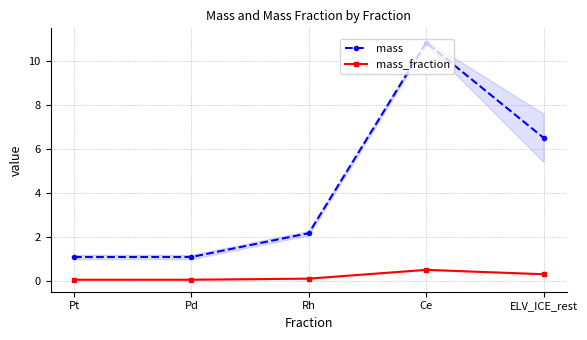

Does the chart have visible grid lines?

Yes